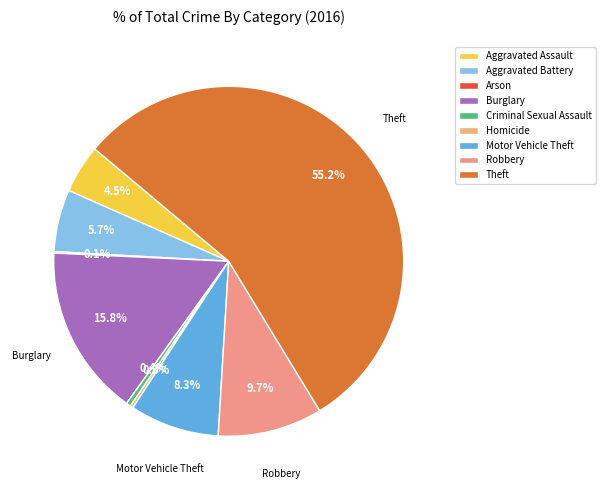

Which has a higher value, Burglary or Arson?

Burglary